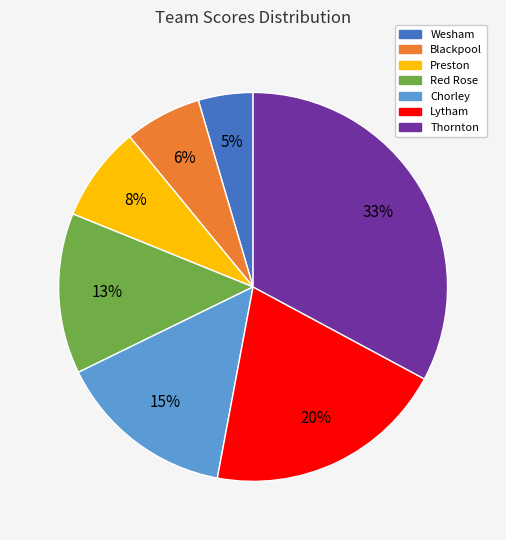

What is the ratio of the value at Red Rose to the value at Chorley?

0.9